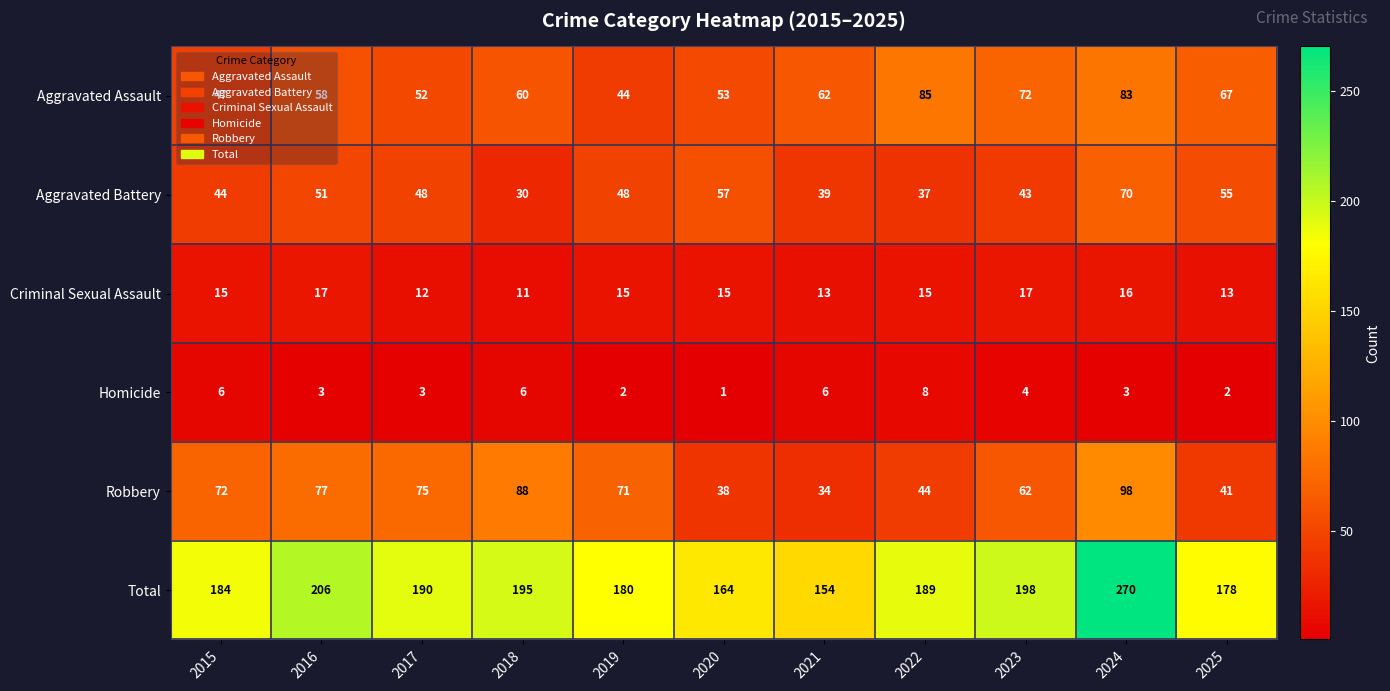

How many values in the Aggravated Assault series are below 60?

5